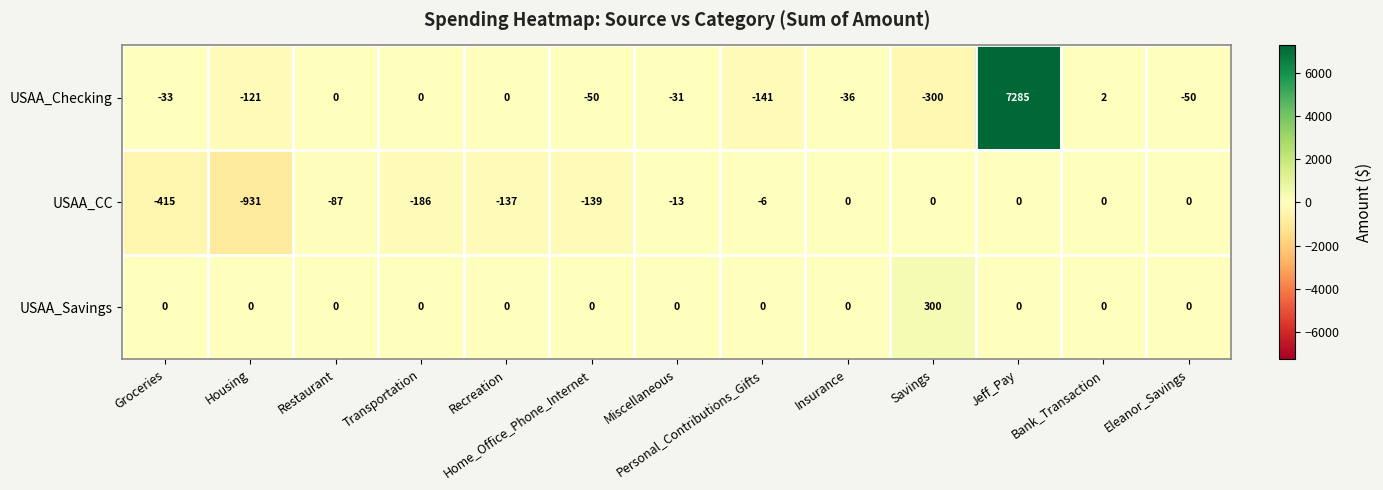

True or false: USAA_Savings has a value of 0 at Transportation.

True